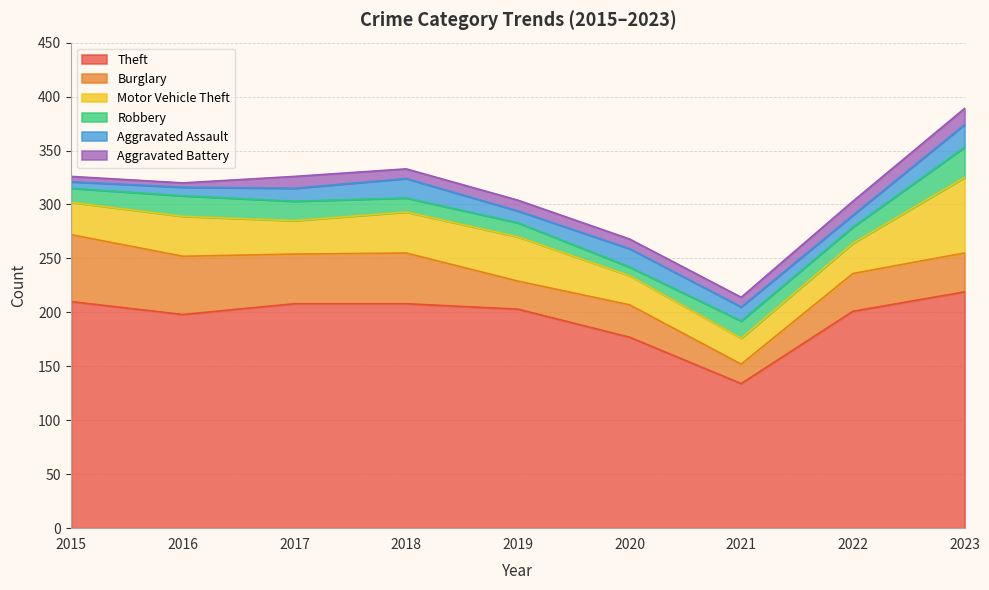

What is the value of the Aggravated Assault point at the 9th from the left?

21